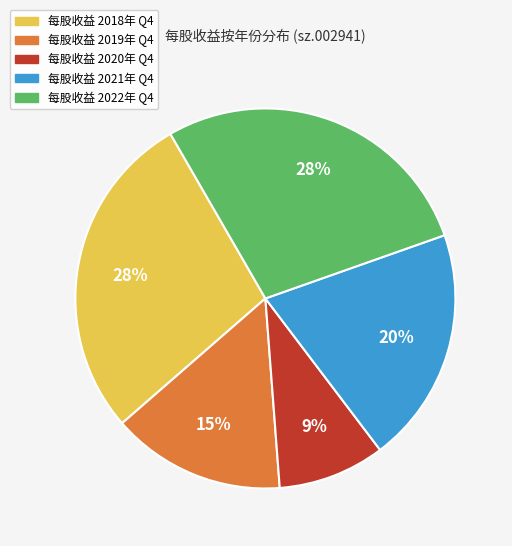

Is there a majority slice in this chart?

No